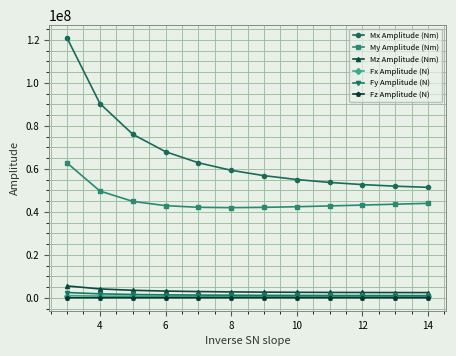

Is this an area chart (filled region under the line)?

No